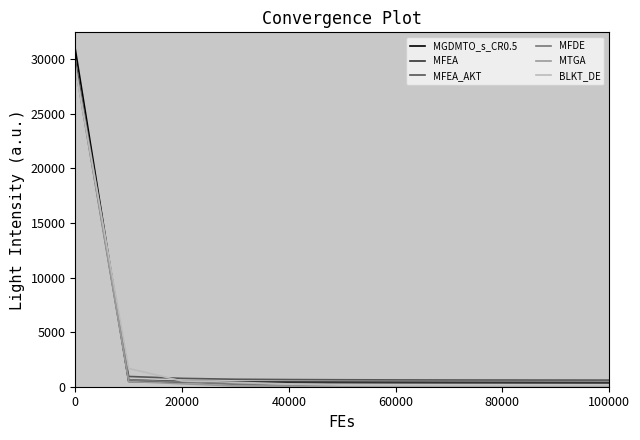

What is the maximum value for MFEA_AKT?

29955.8